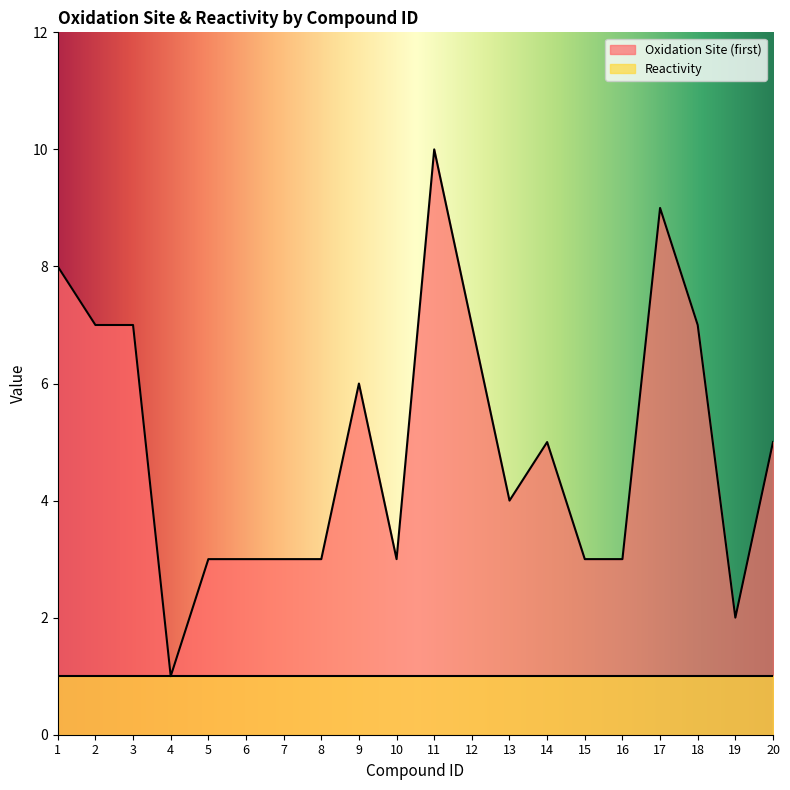

How many interior local valleys (lower than both neighbors) does the data have?

4